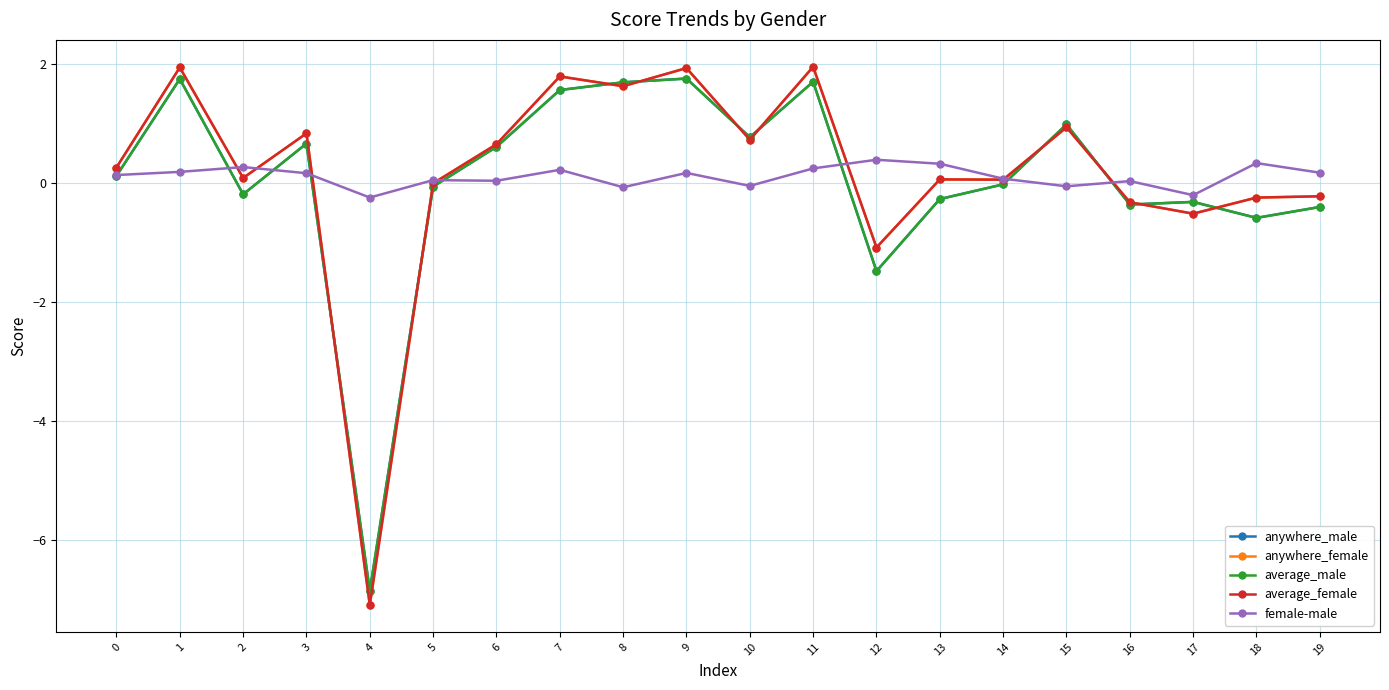

Does the chart have visible grid lines?

Yes